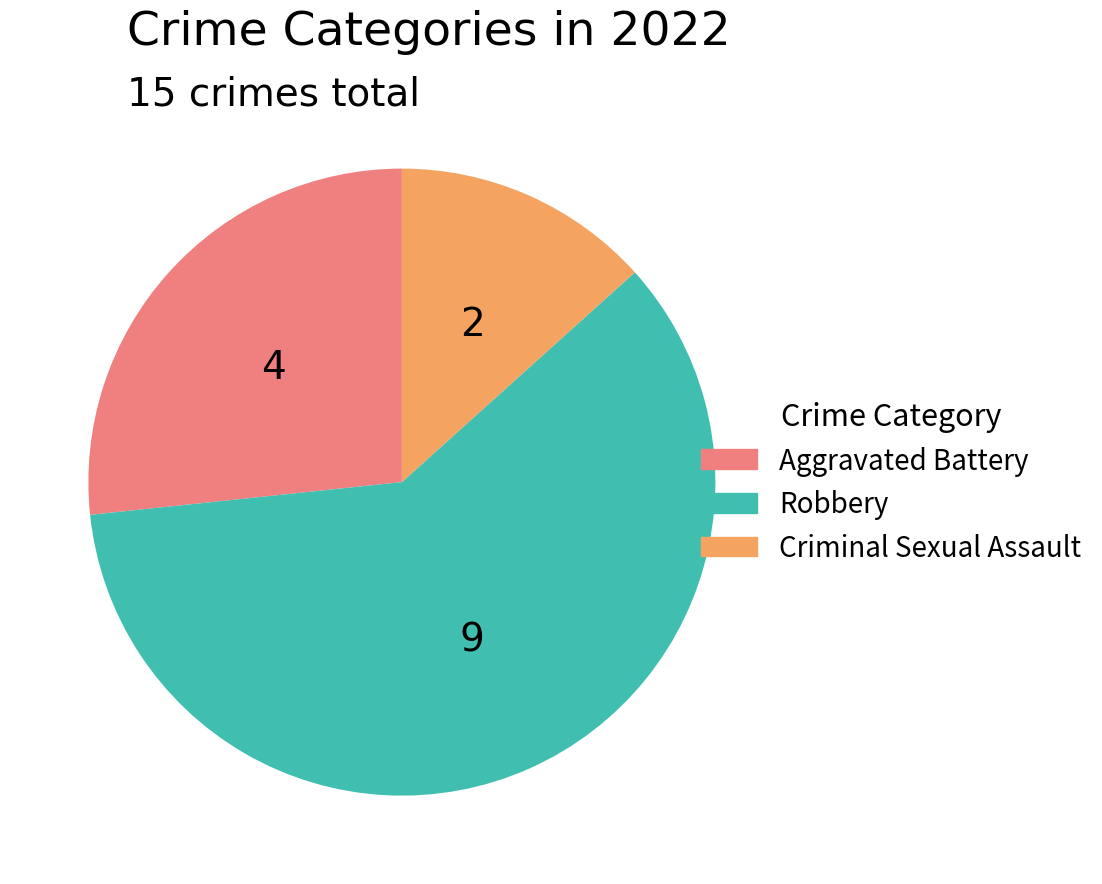

True or false: Aggravated Battery accounts for 27% of the total.

True